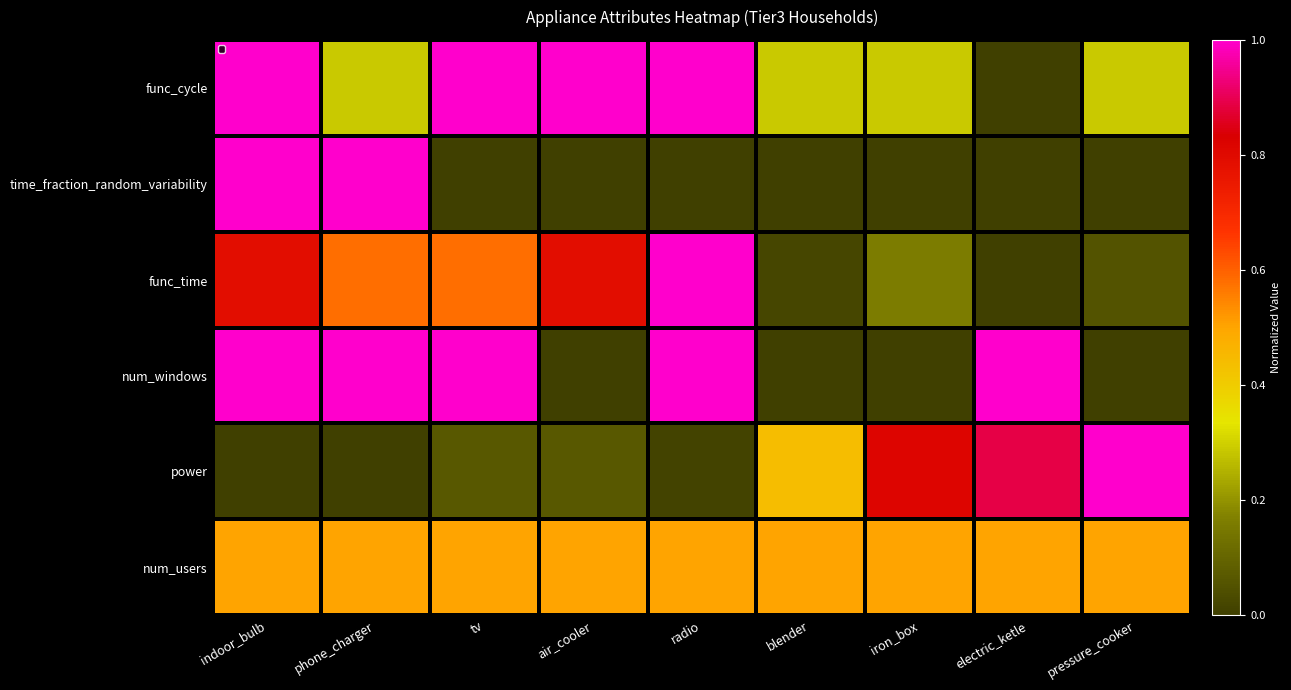

How many positive values does the num_windows series have?

5